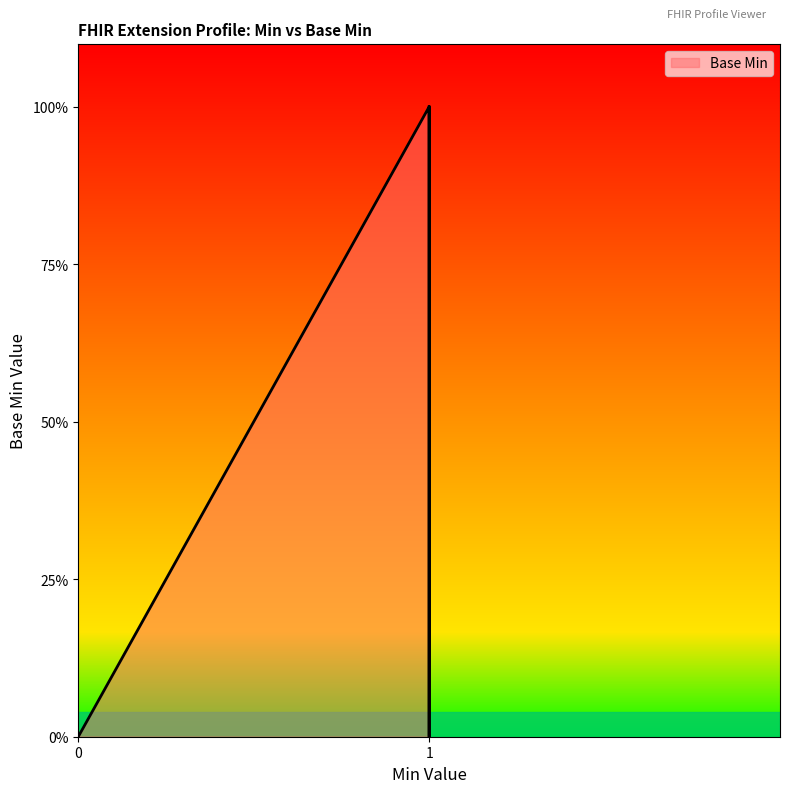

True or false: the data has more than 0 interior local peaks.

True